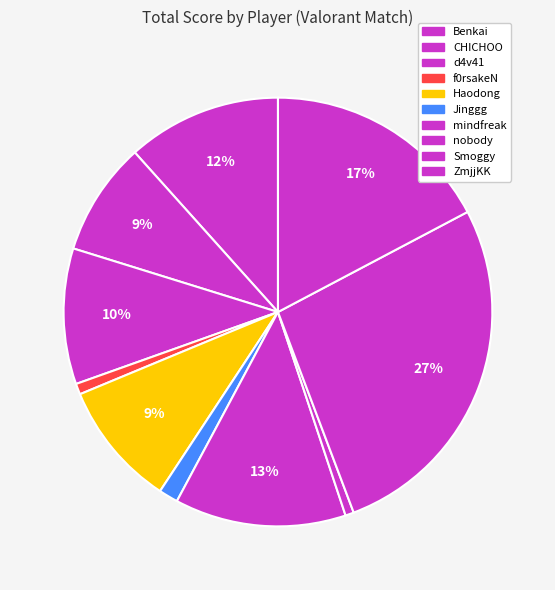

How many slices are in this pie chart?

10